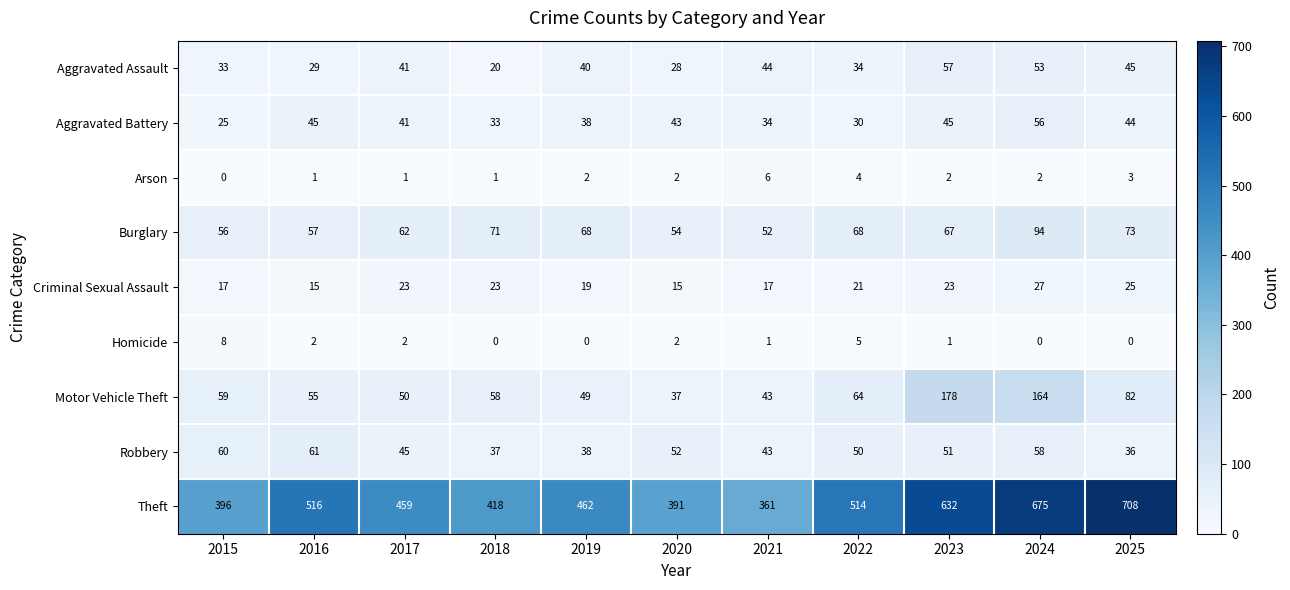

What is the spread (max minus min) of values at 2025?

708